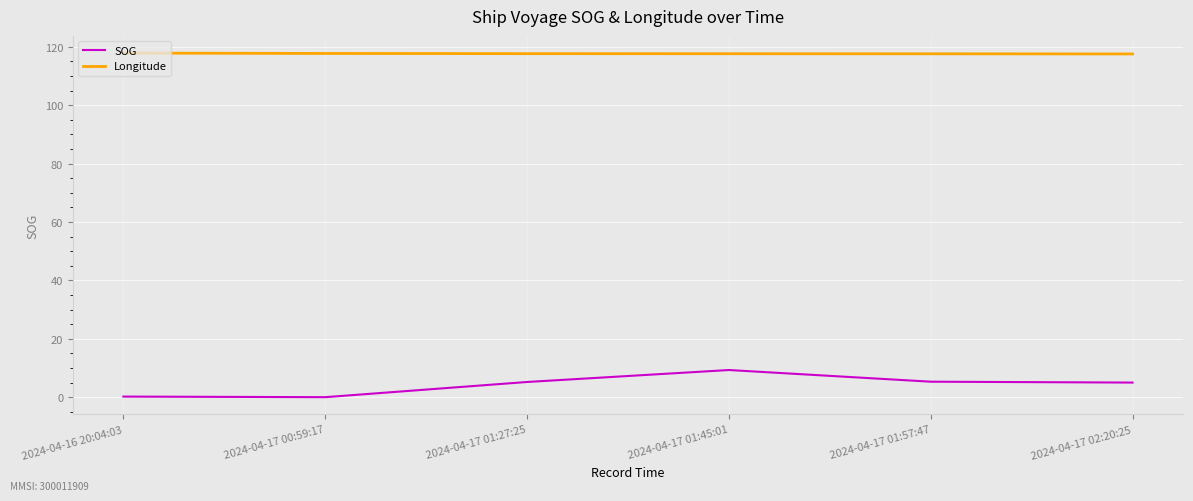

Rank the series by their maximum value, from lowest to highest.

SOG, Longitude